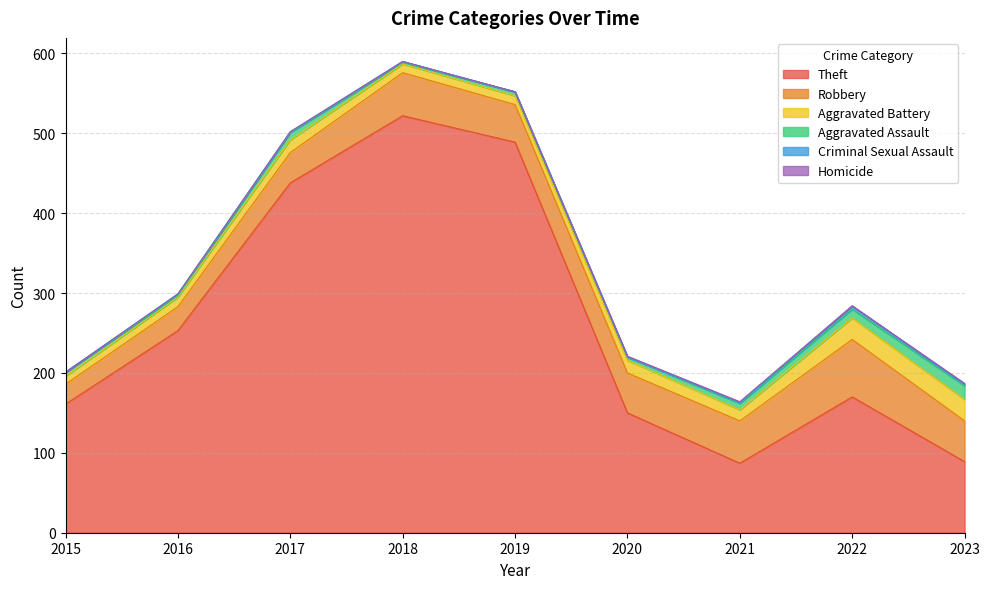

Count the number of categories in the chart.

9